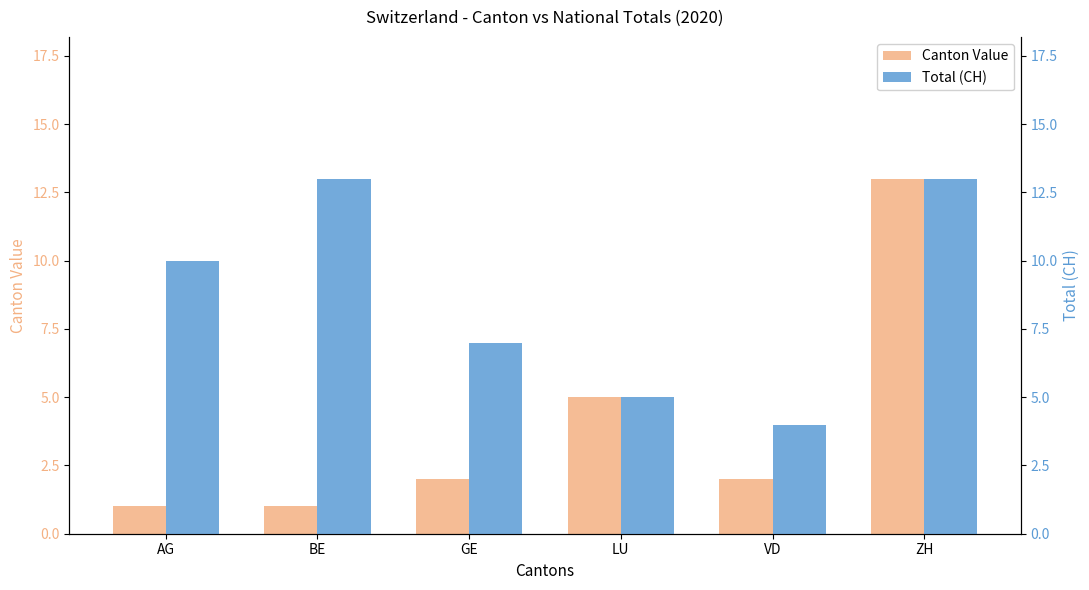

What is the spread (max minus min) of values at AG?

9